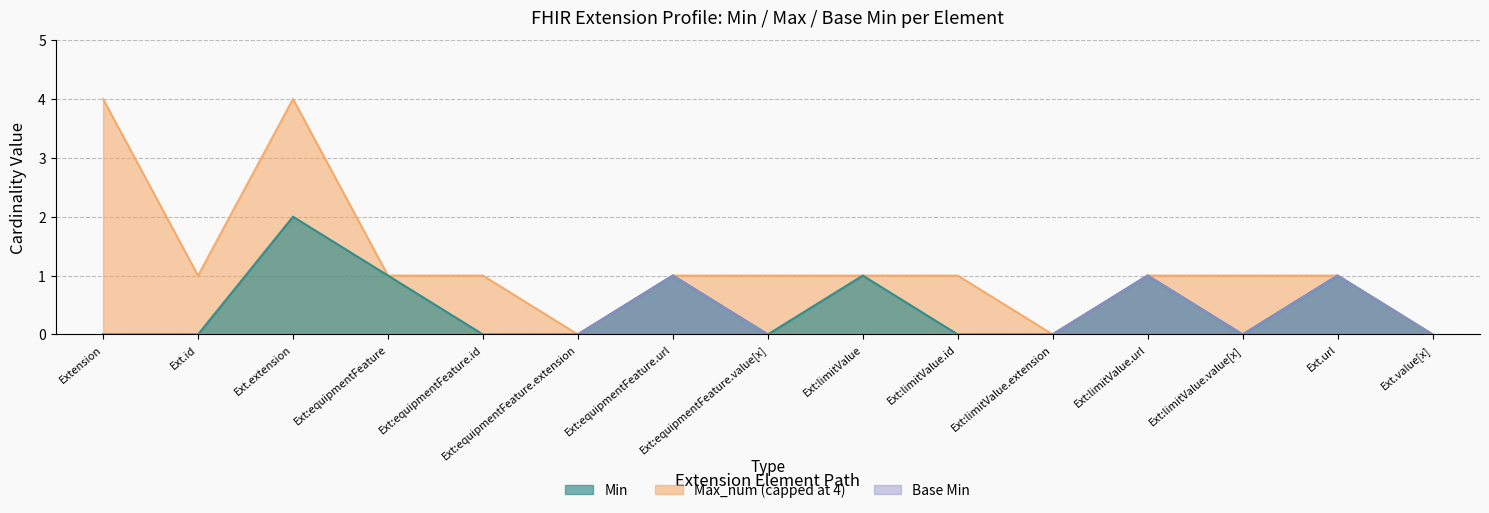

True or false: Min has a value of 1 at Ext:equipmentFeature.url.

False